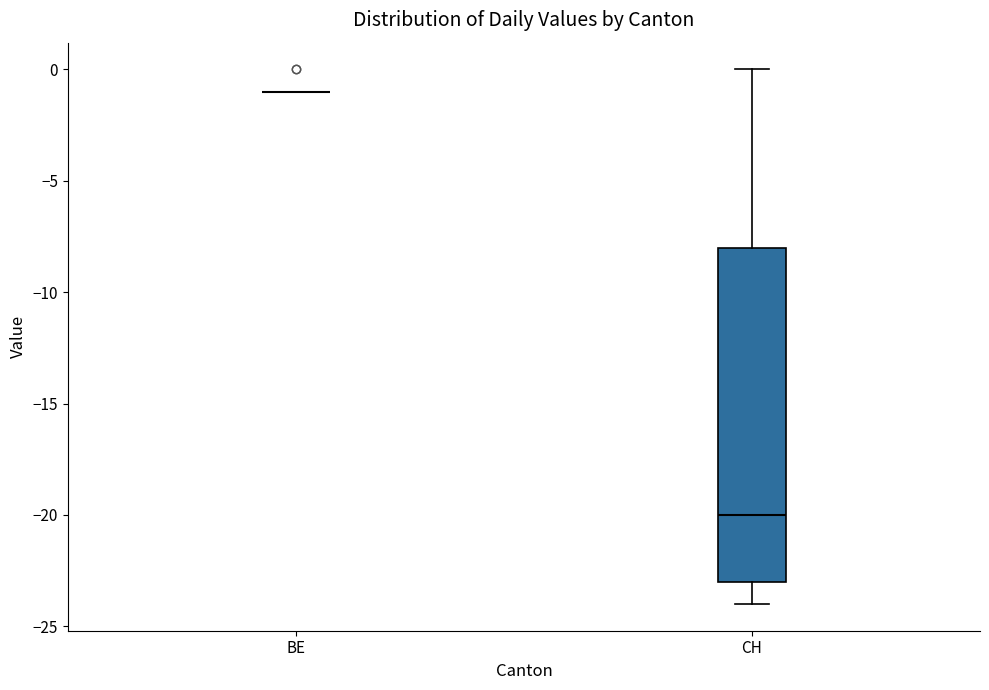

Reading left to right, transcribe this box plot: for each box, give where its median line is, the range the box spans, and where its two whiskers end, as read against the y-axis. The values are not printed on the chart, so give them approximately, as read against the axis.

BE: box collapsed to a line at -1, whiskers -1 to -1
CH: median -20, box -23 to -8, whiskers -24 to 0